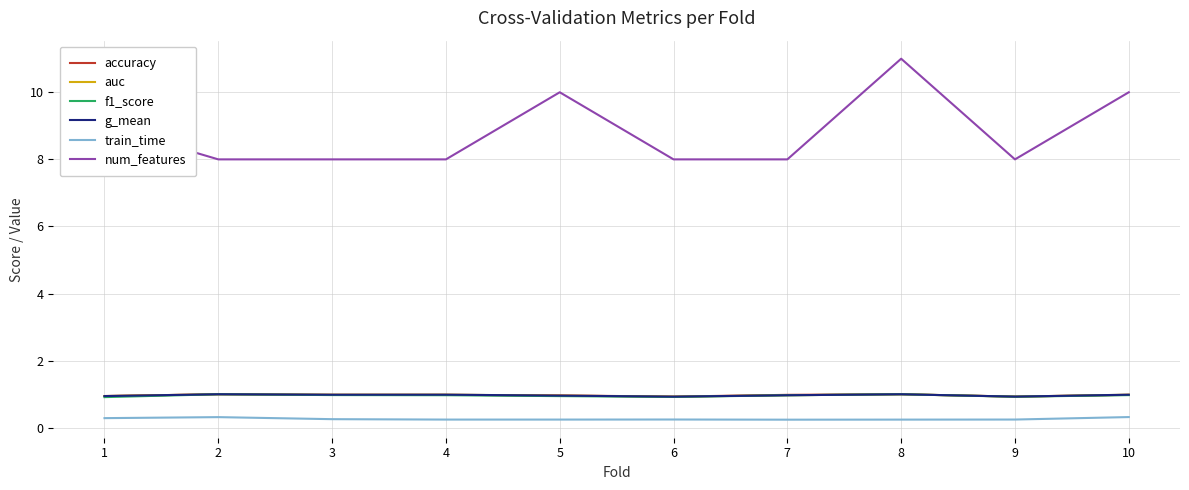

What is the minimum value shown in the chart?

0.2